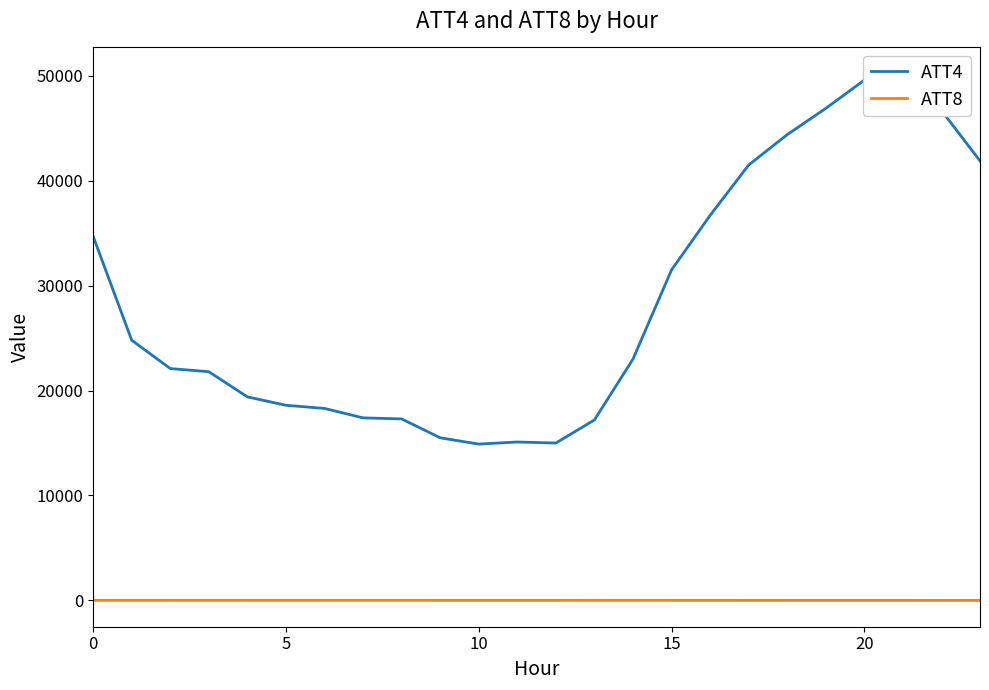

True or false: ATT4 and ATT8 intersect in this chart.

False